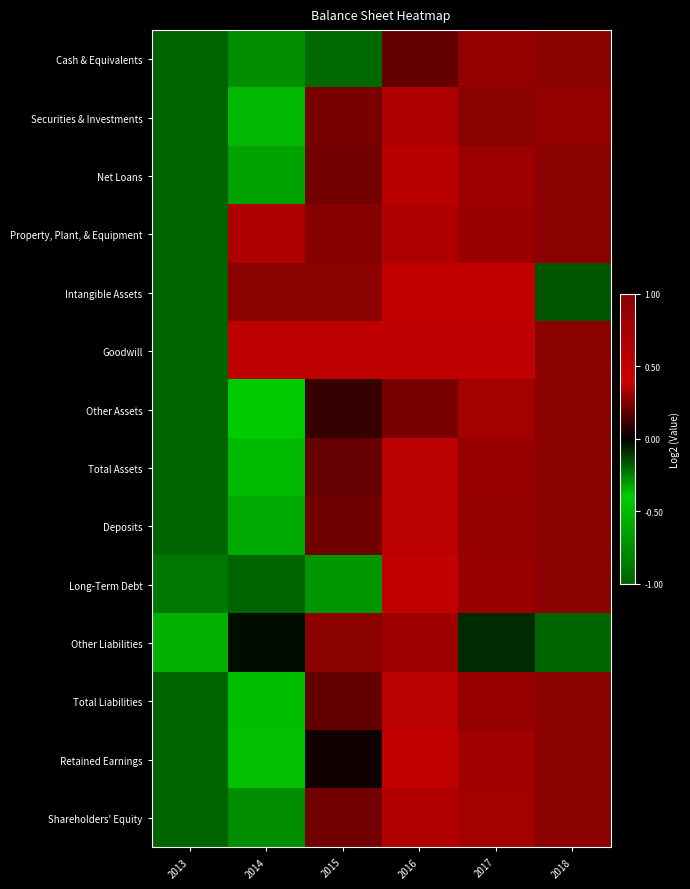

Reading left to right, list all the values displayed in this chart.

Cash & Equivalents: 2013=-1.0	2014=-0.3	2015=-0.2	2016=0.2	2017=0.9	2018=1.0
Securities & Investments: 2013=-1.0	2014=-0.5	2015=0.2	2016=0.7	2017=1.0	2018=0.9
Net Loans: 2013=-1.0	2014=-0.3	2015=0.2	2016=0.6	2017=0.8	2018=1.0
Property, Plant, & Equipment: 2013=-1.0	2014=0.7	2015=0.3	2016=0.7	2017=0.8	2018=1.0
Intangible Assets: 2013=-1.0	2014=1.0	2015=1.0	2016=0.5	2017=0.5	2018=-0.2
Goodwill: 2013=-1.0	2014=0.5	2015=0.5	2016=0.5	2017=0.5	2018=1.0
Other Assets: 2013=-1.0	2014=-0.4	2015=0.1	2016=0.2	2017=0.8	2018=1.0
Total Assets: 2013=-1.0	2014=-0.4	2015=0.2	2016=0.6	2017=0.9	2018=1.0
Deposits: 2013=-1.0	2014=-0.3	2015=0.2	2016=0.6	2017=0.9	2018=1.0
Long-Term Debt: 2013=-0.9	2014=-1.0	2015=-0.3	2016=0.5	2017=0.8	2018=1.0
Other Liabilities: 2013=-0.5	2014=-0.0	2015=1.0	2016=0.8	2017=-0.1	2018=-1.0
Total Liabilities: 2013=-1.0	2014=-0.4	2015=0.2	2016=0.6	2017=0.9	2018=1.0
Retained Earnings: 2013=-1.0	2014=-0.5	2015=0.0	2016=0.5	2017=0.8	2018=1.0
Shareholders' Equity: 2013=-1.0	2014=-0.3	2015=0.2	2016=0.6	2017=0.8	2018=1.0